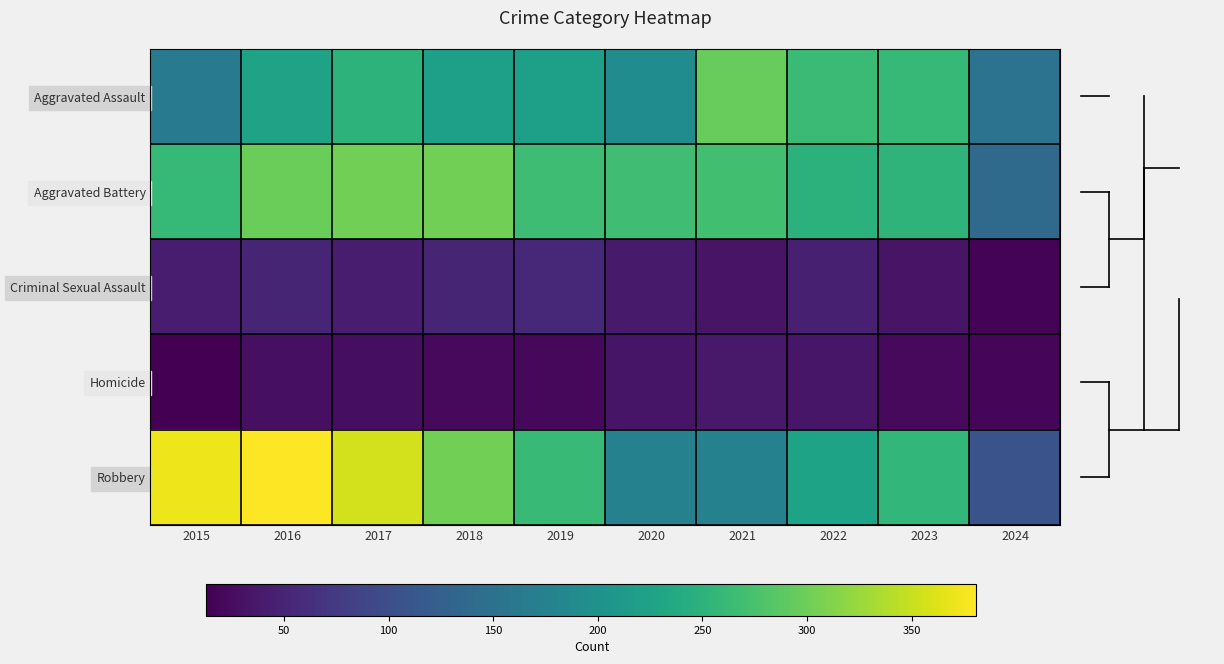

Rank the series by their maximum value, from highest to lowest.

Robbery, Aggravated Battery, Aggravated Assault, Criminal Sexual Assault, Homicide